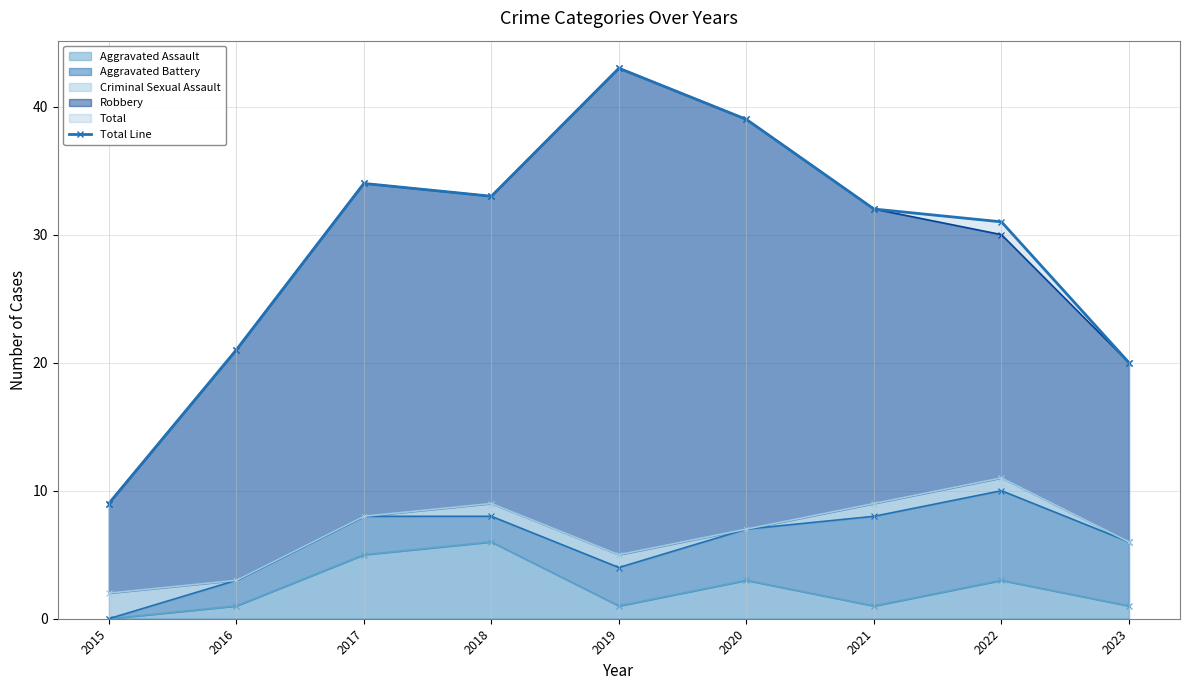

Approximately how many times larger is the value at 2021 compared to 2017?

0.9